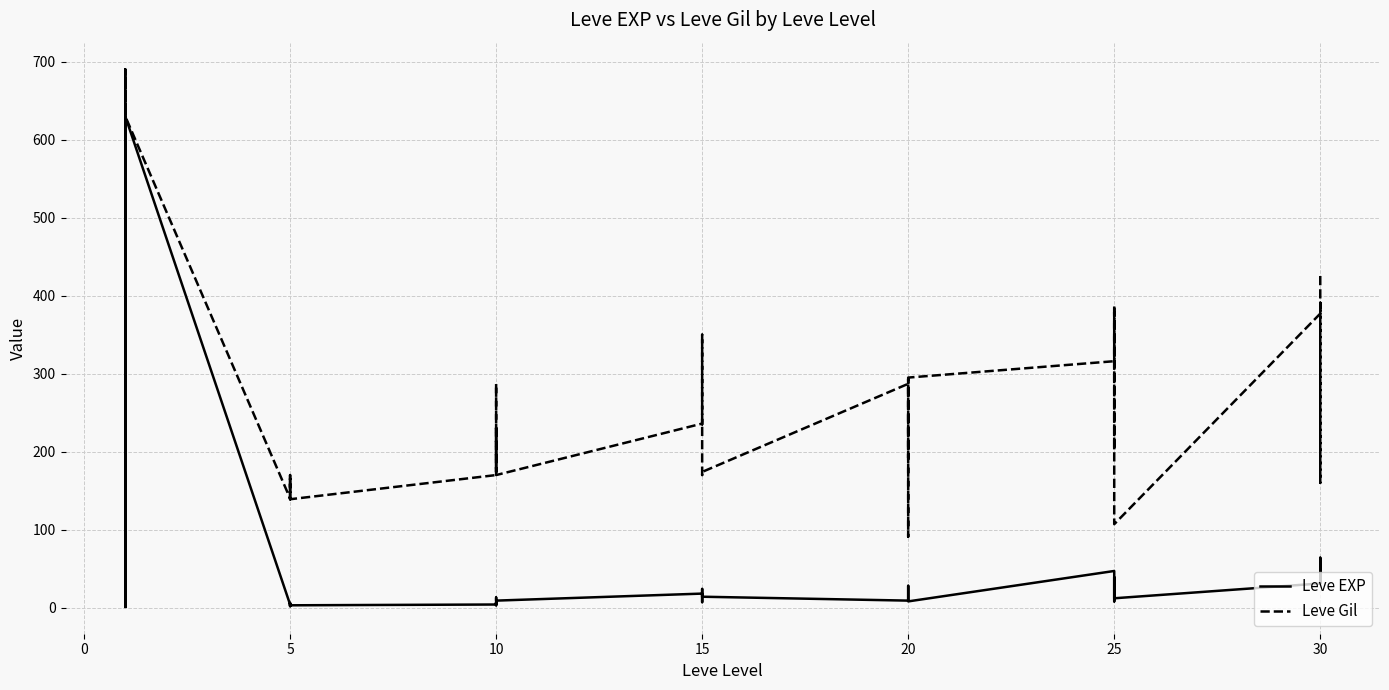

What is the minimum value shown in the chart?

1